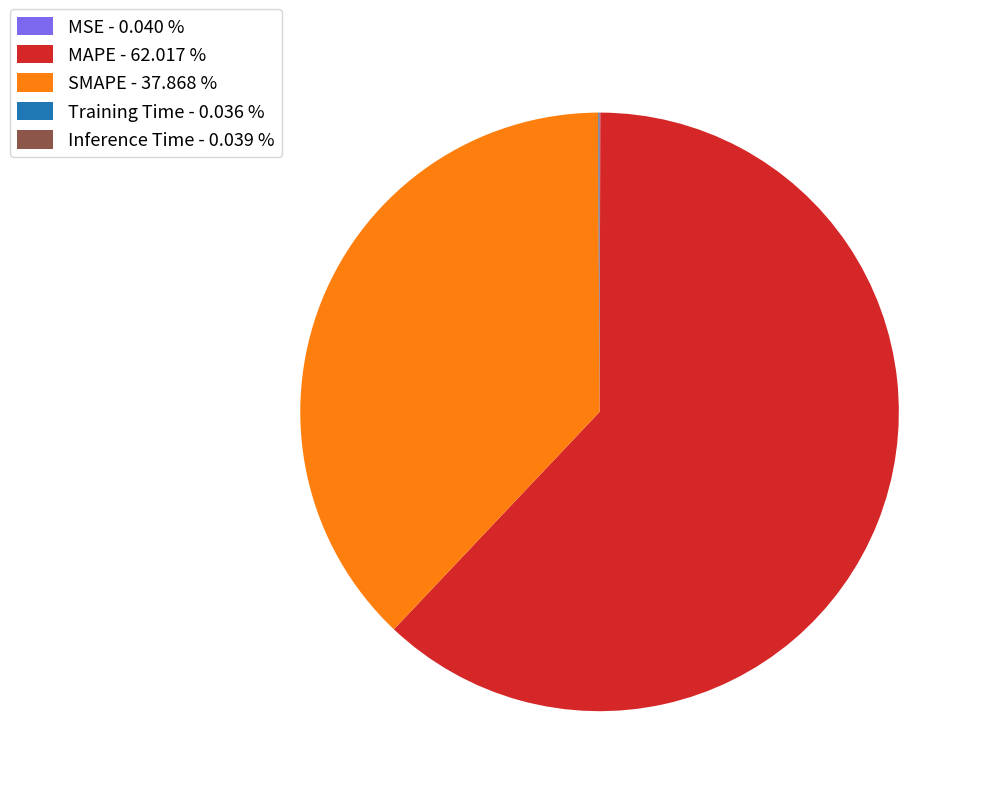

Is there a majority slice in this chart?

Yes